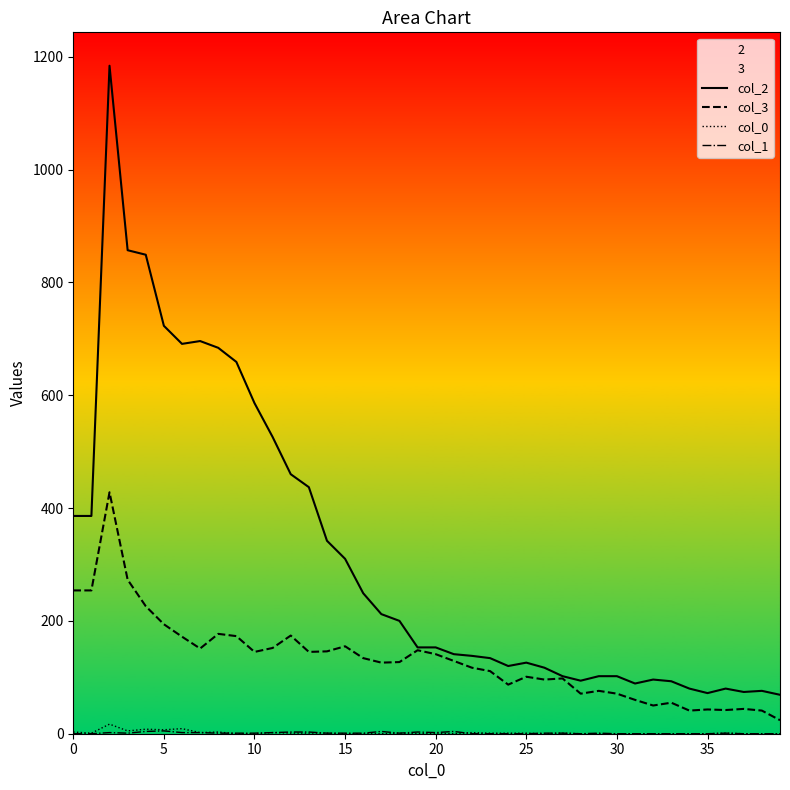

Which series has the widest spread of values?

col_2